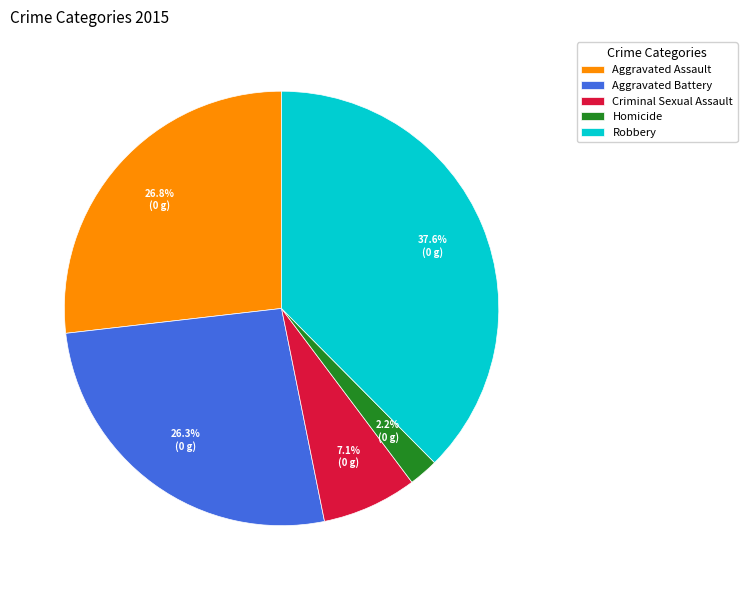

What percentage do Homicide and Robbery together represent?

39.8%